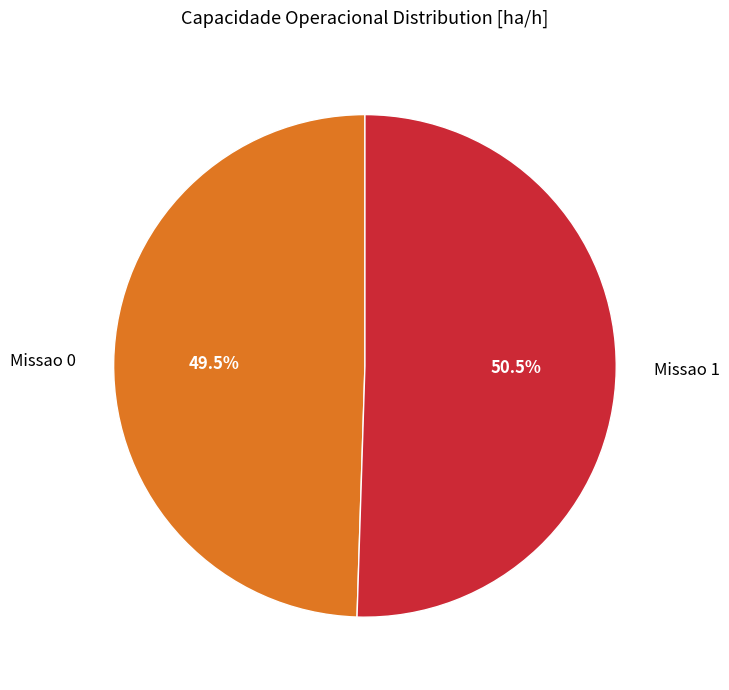

Rank the categories by value from highest to lowest.

Missao 1, Missao 0